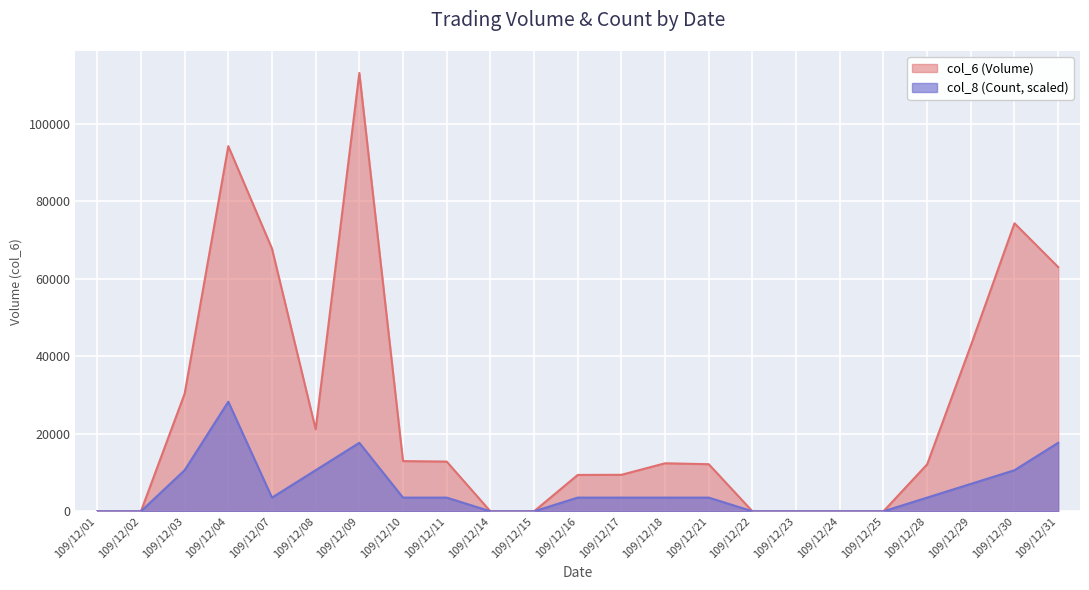

How many lines are shown in the chart?

2